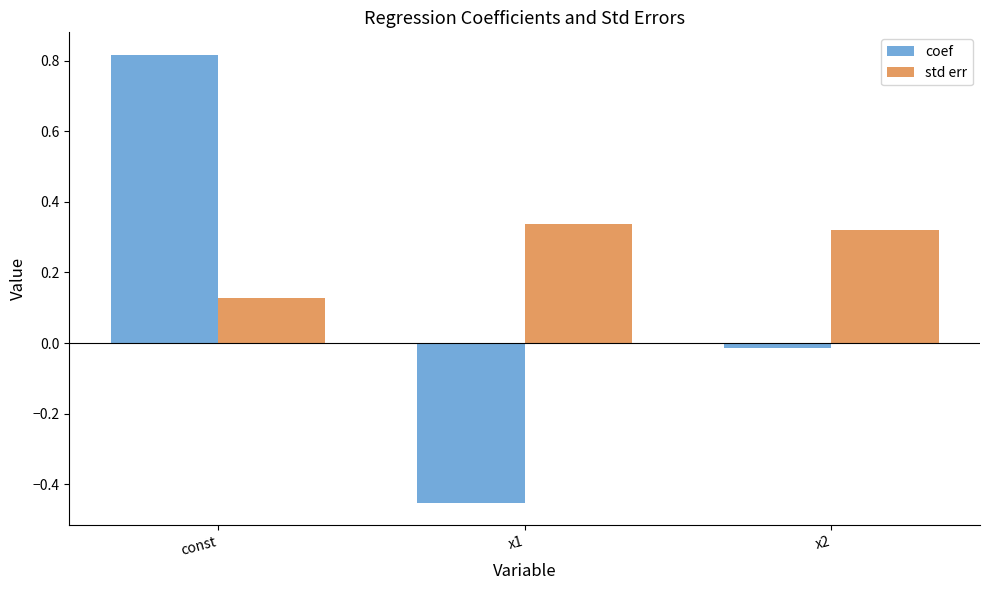

What is the sum of all coef values?

0.4